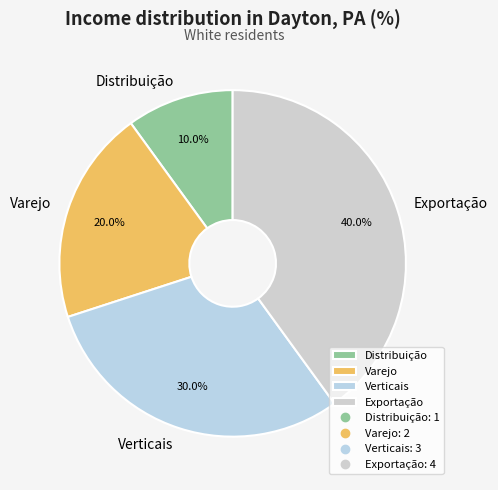

To the nearest percent, what portion does Distribuição represent?

10%